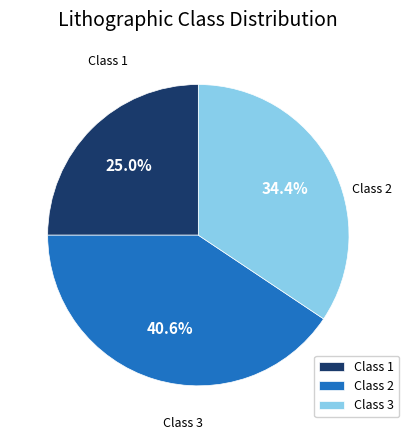

Is there a majority slice in this chart?

No